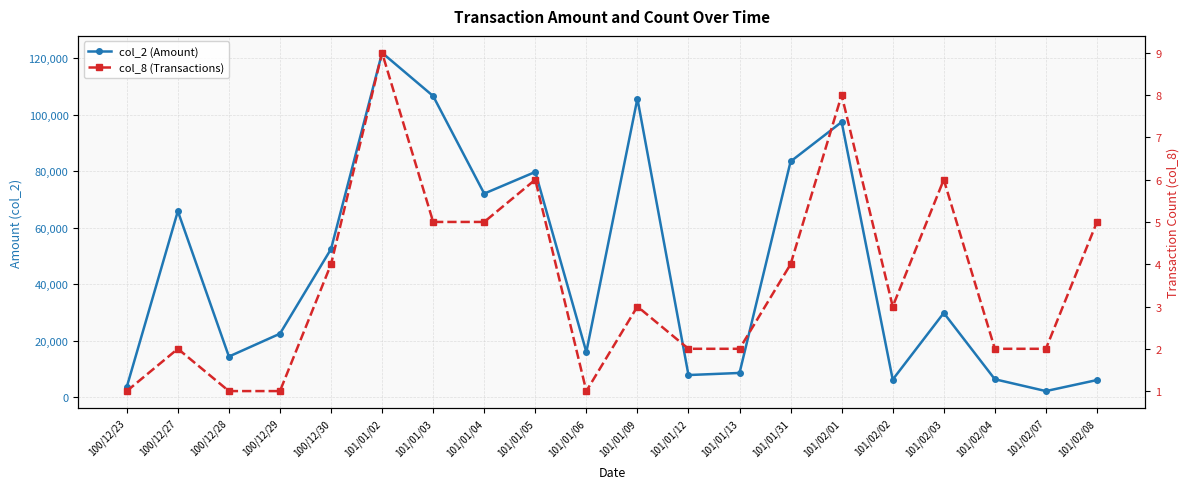

What is the label of the 10th point from the right?

101/01/09